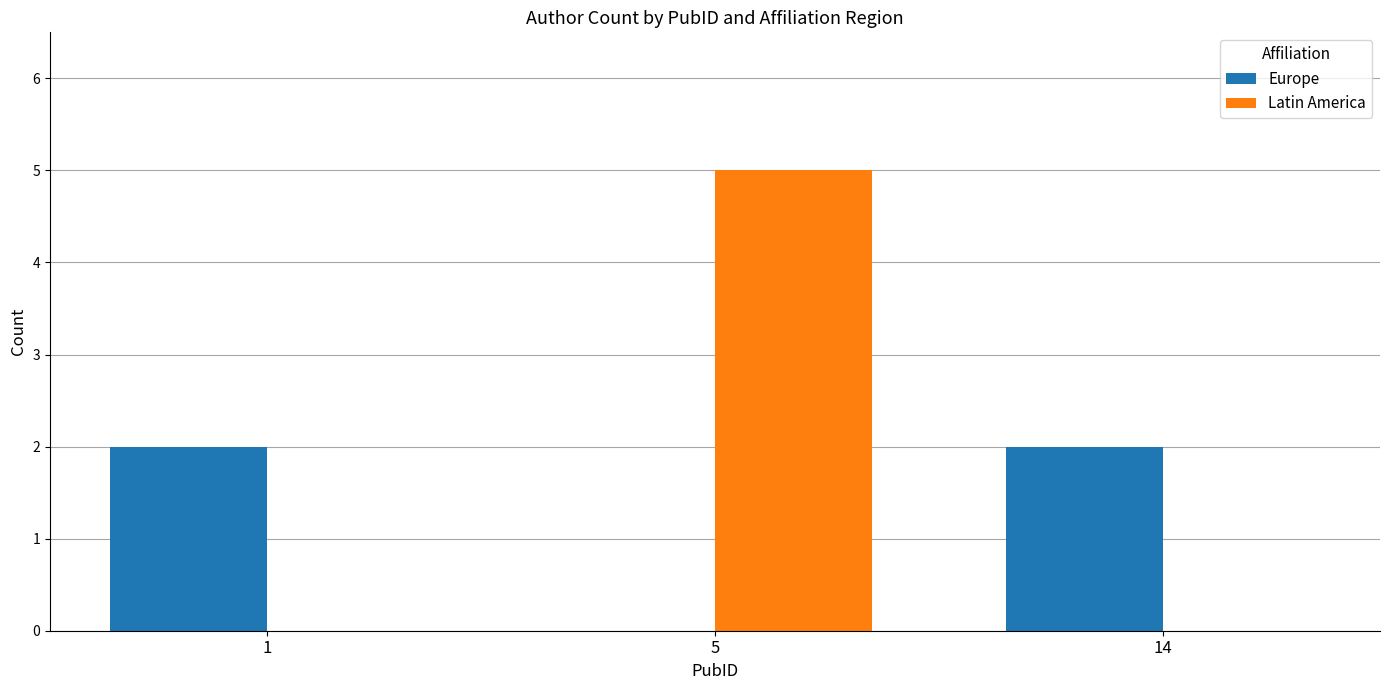

What is the spread (max minus min) of values at 1?

2